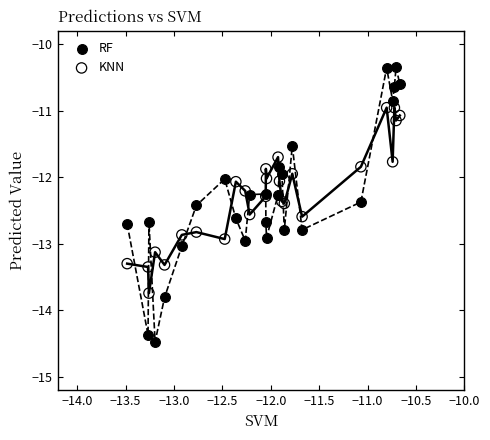

Which series has the largest Y range (max minus min)?

RF